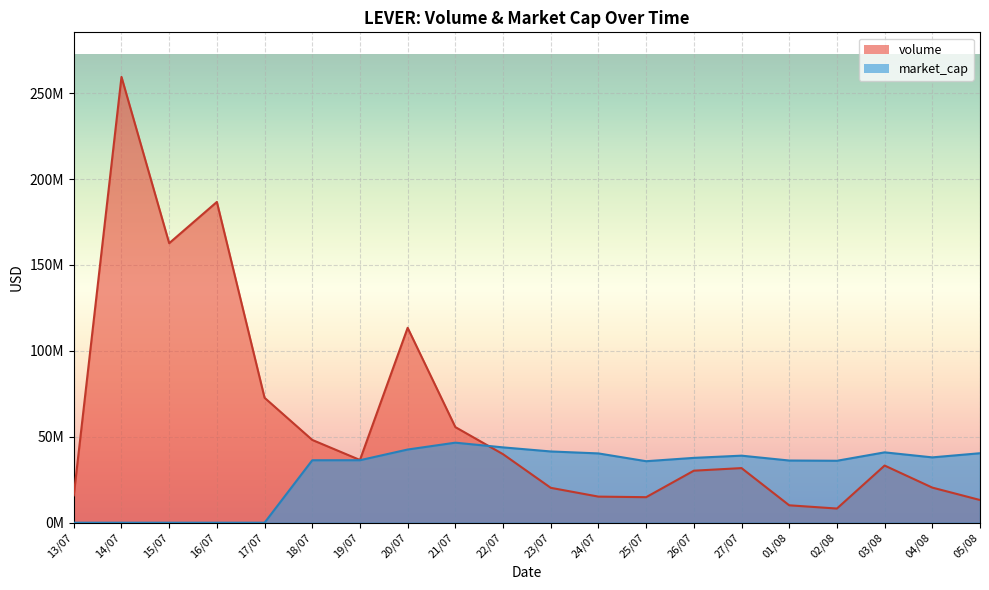

At which category is the sum across all series the highest?

14/07